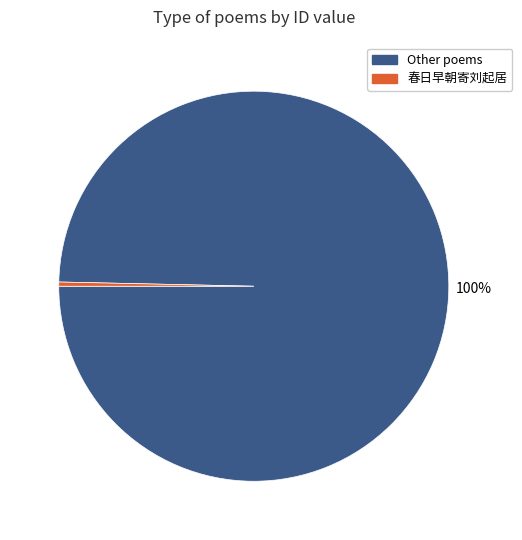

To the nearest percent, what is the average slice percentage?

50%